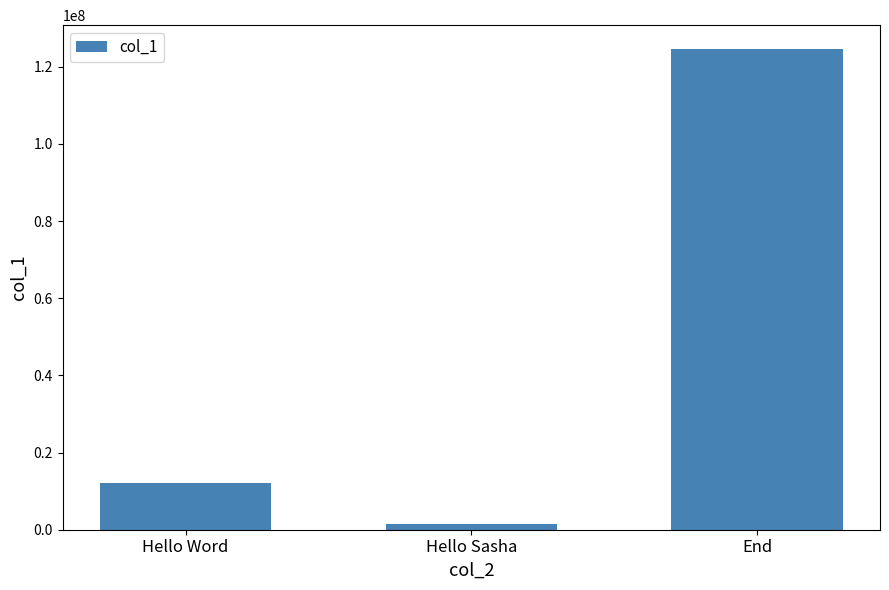

Does the chart contain any negative values?

No